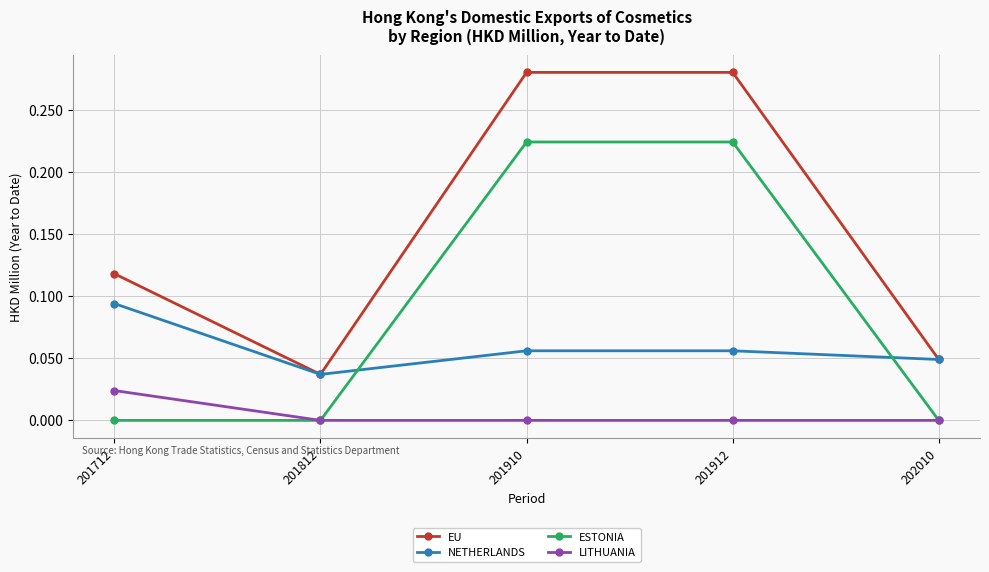

Is the value of ESTONIA at 201912 greater than the value of NETHERLANDS at 201712?

Yes